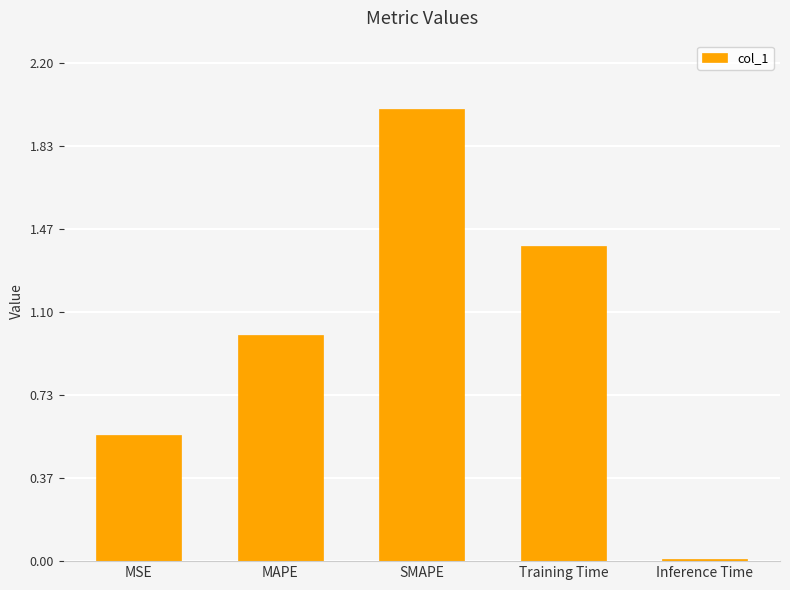

How many bars are there in total?

5